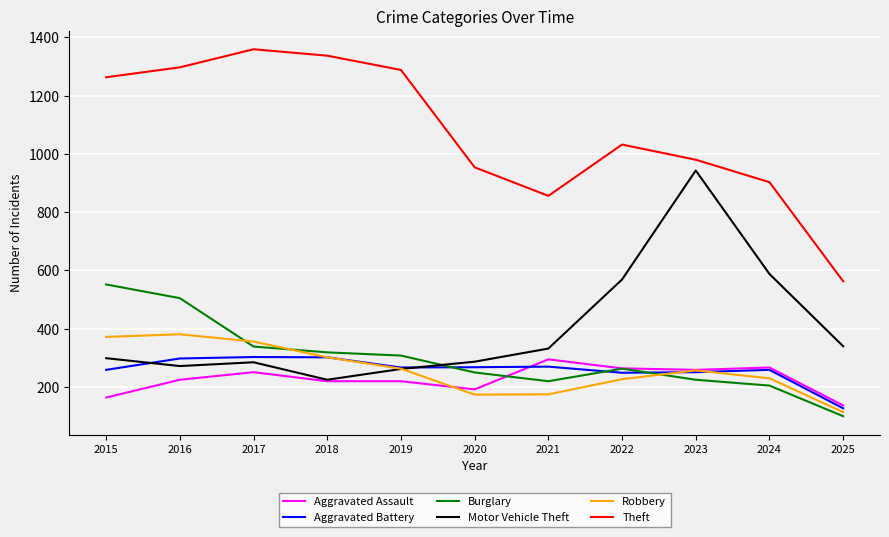

What is the maximum value for Theft?

1359